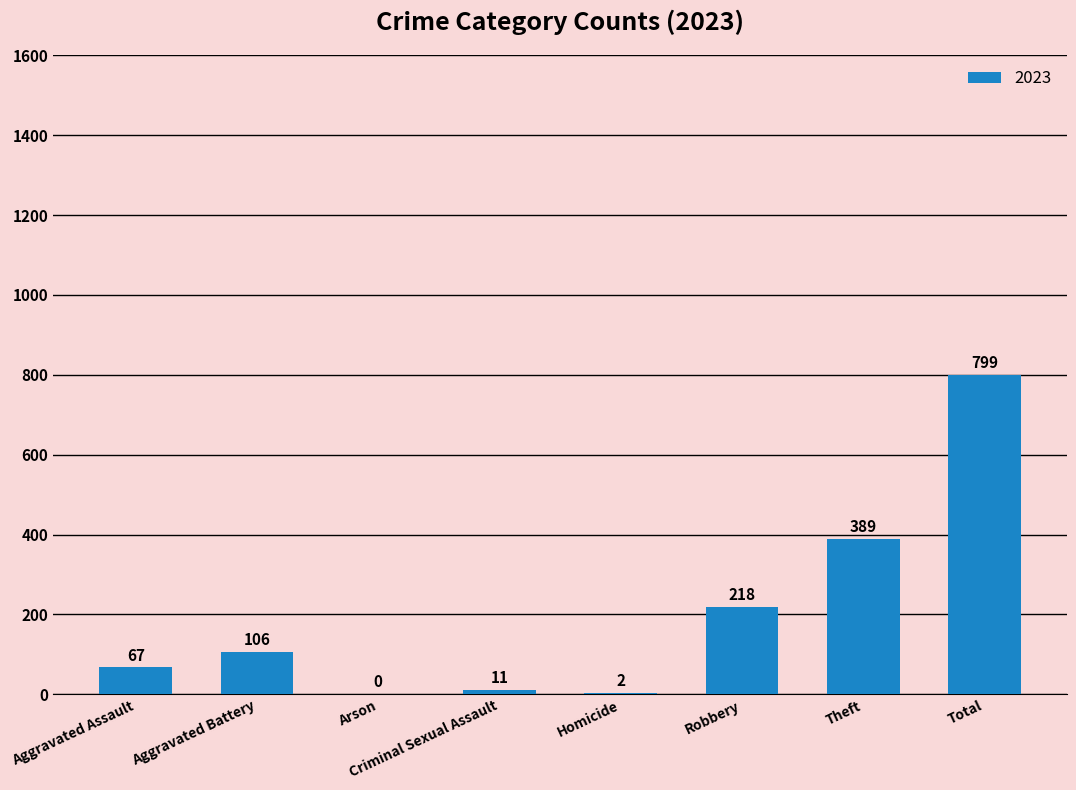

Count the number of categories in the chart.

8